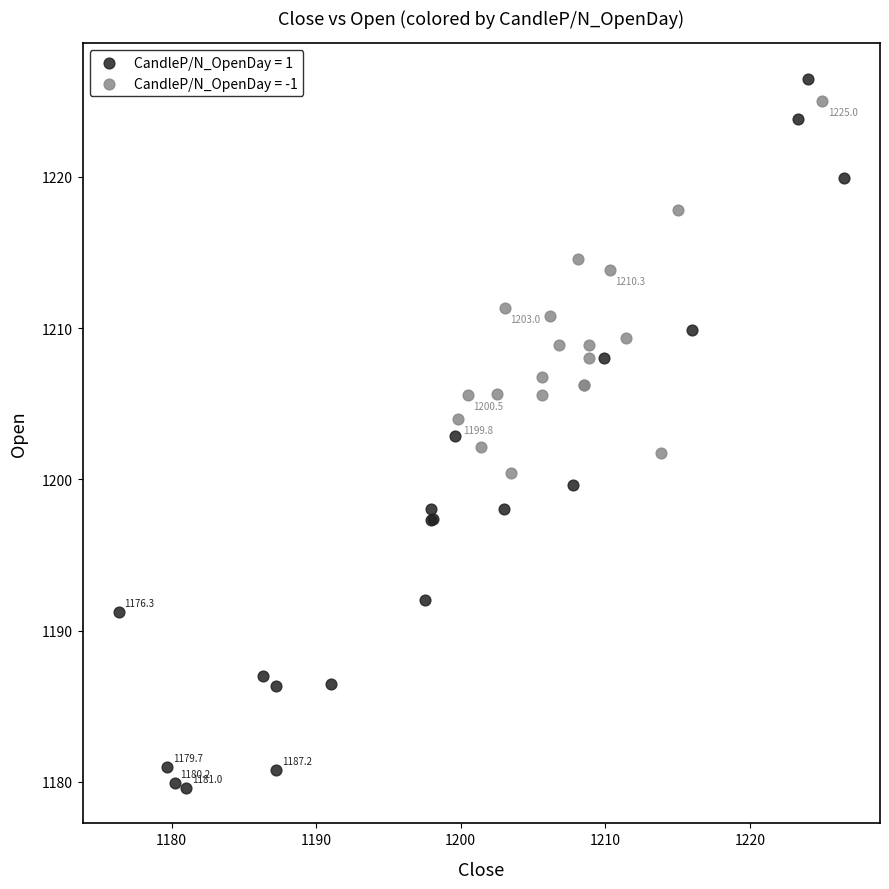

Which series has the widest spread of Y values?

CandleP/N_OpenDay = 1